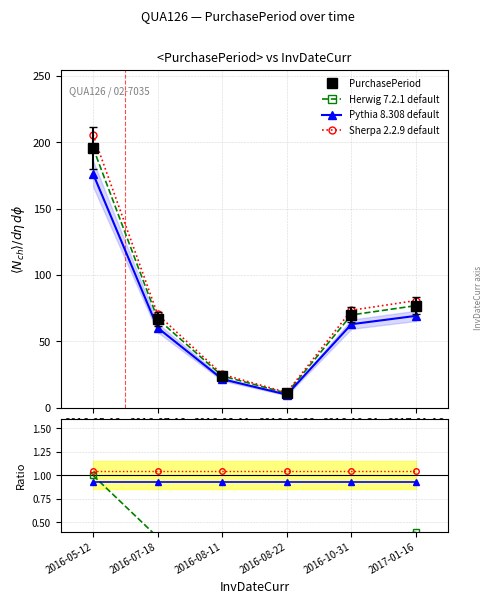

Rank the categories by value from lowest to highest.

2016-08-22, 2016-08-11, 2016-07-18, 2016-10-31, 2017-01-16, 2016-05-12